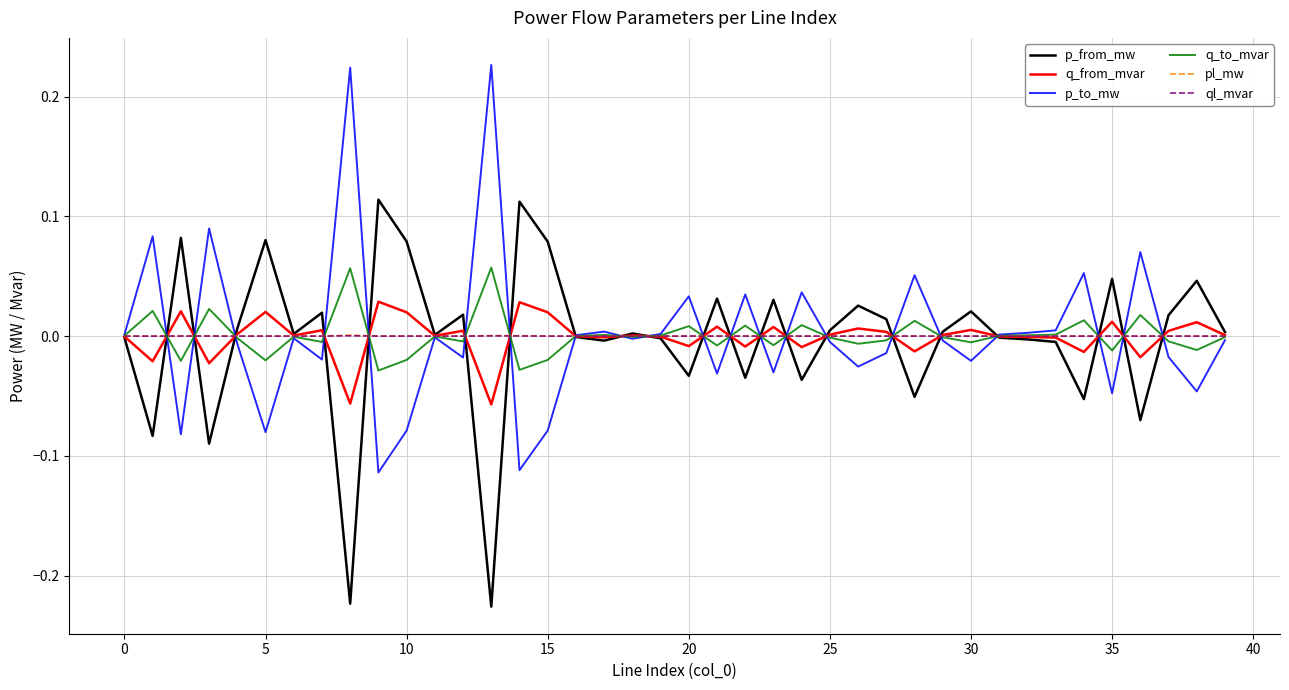

Is it true that q_from_mvar equals -0.0 at 0?

True